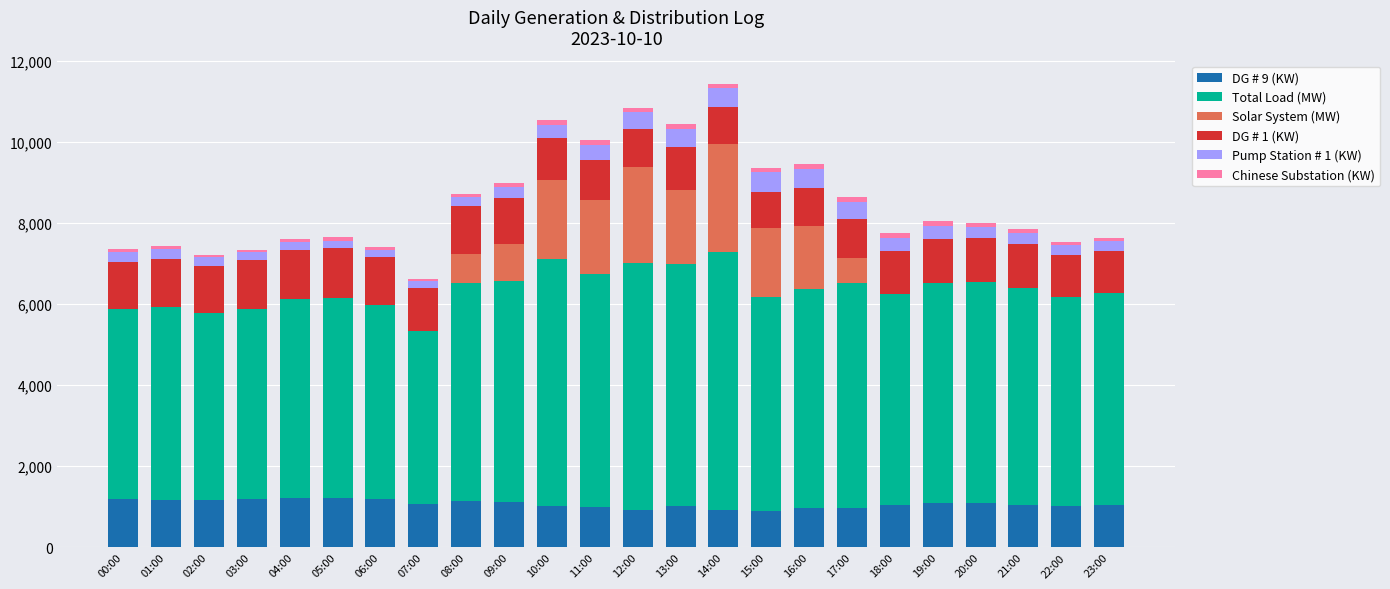

How many data points does each series have?

24